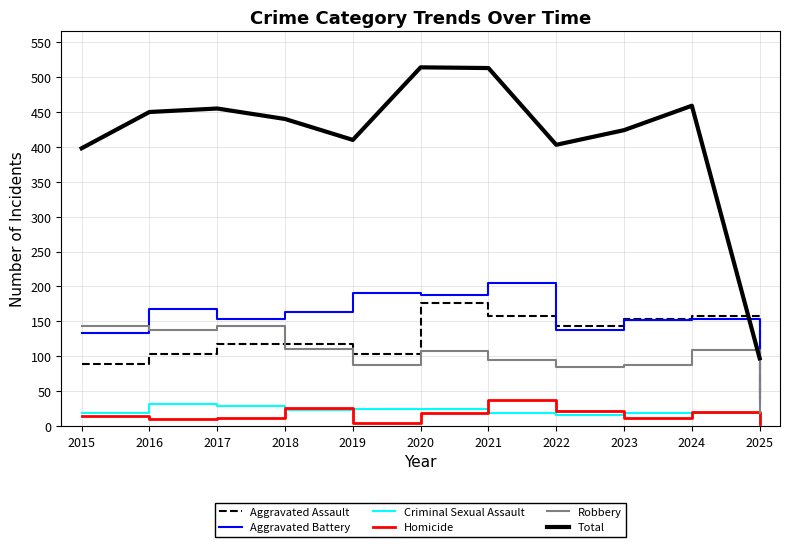

What value does the Aggravated Assault series have at 2019?

103